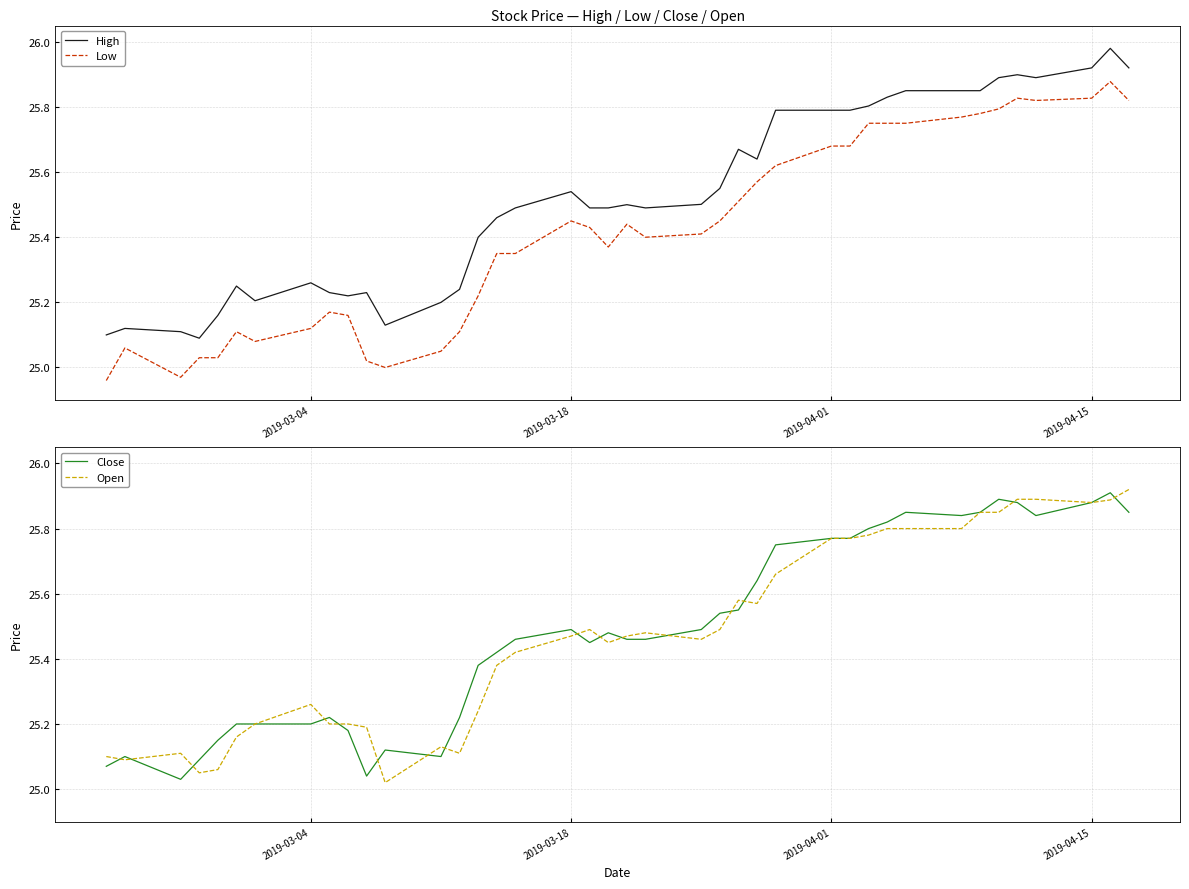

True or false: Open has more than 0 points higher than both neighbors.

True